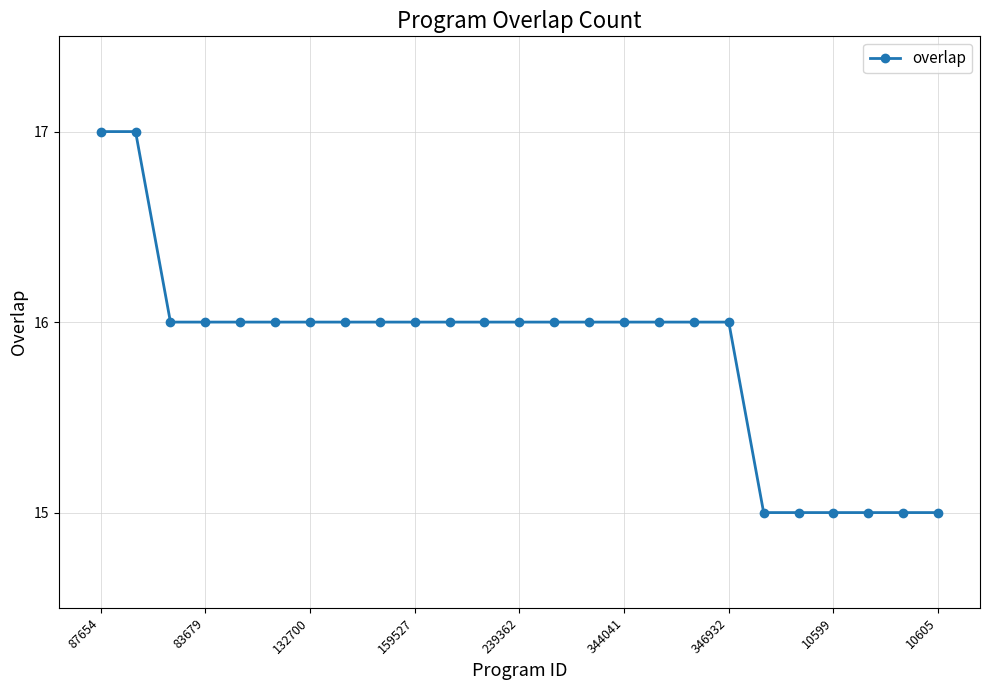

What is the value of the 18th point from the left?

16